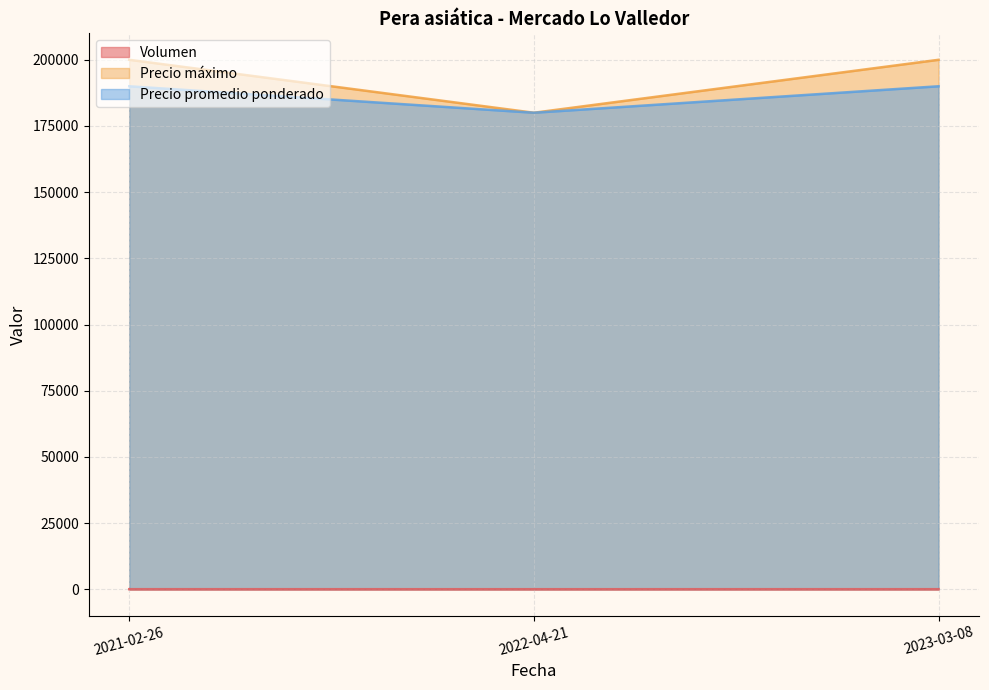

Reading left to right, transcribe all the data shown in this chart.

Volumen: 2021-02-26=12	2022-04-21=8	2023-03-08=14
Precio máximo: 2021-02-26=200000	2022-04-21=180000	2023-03-08=200000
Precio promedio ponderado: 2021-02-26=190000	2022-04-21=180000	2023-03-08=190000